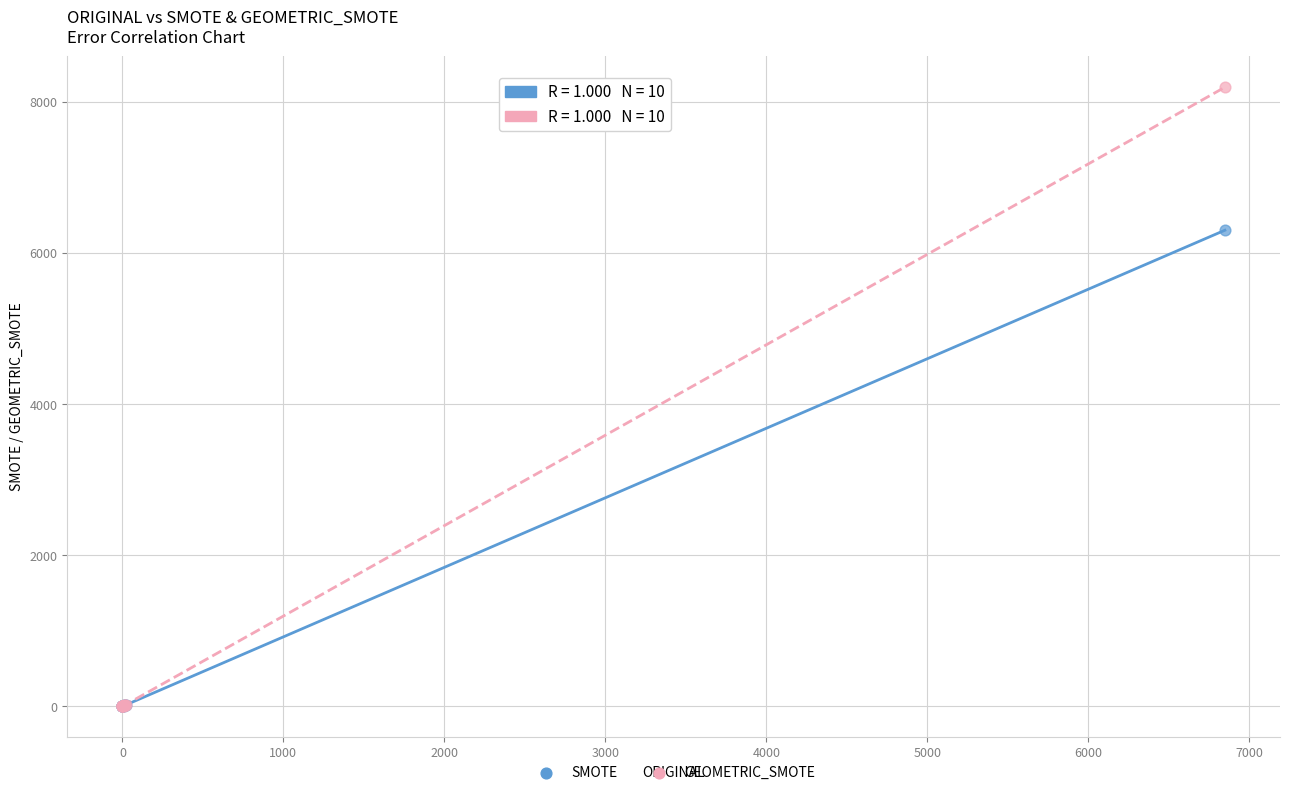

Across all series, what Y value is closest to 4098?

6304.7